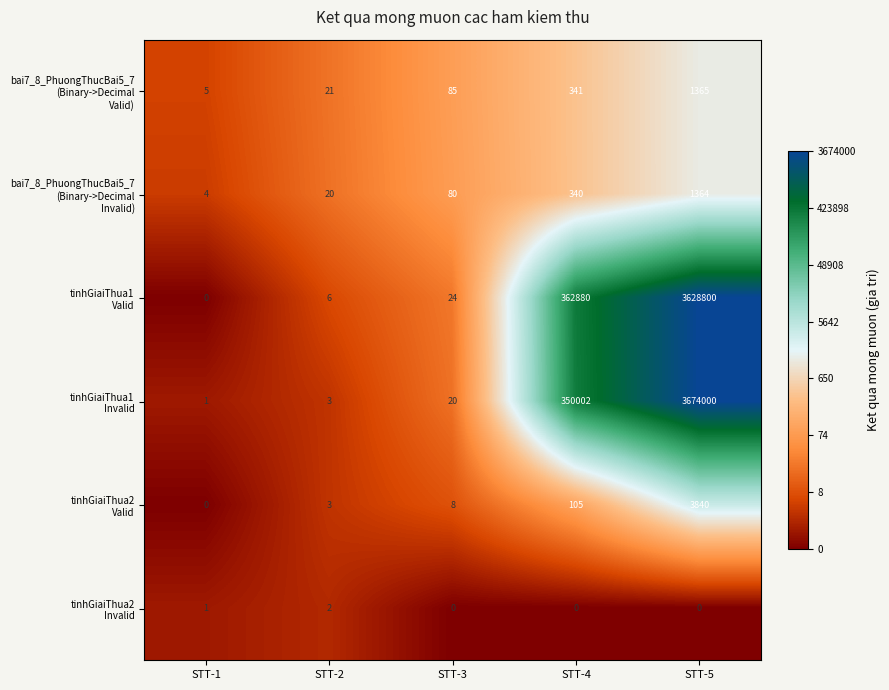

What is the spread (max minus min) of values at STT-2?

19